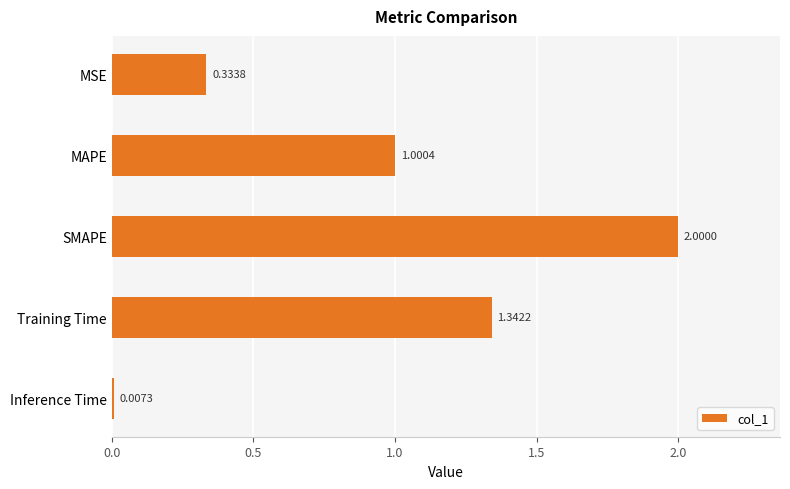

What is the change in value from SMAPE to Inference Time?

-2.0